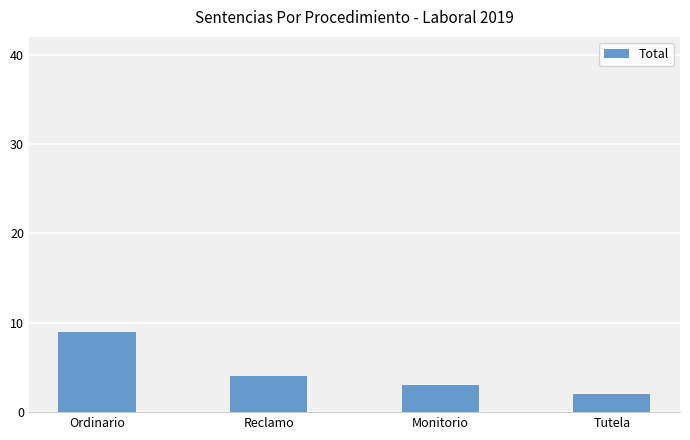

List the labels in order of value, smallest first.

Tutela, Monitorio, Reclamo, Ordinario